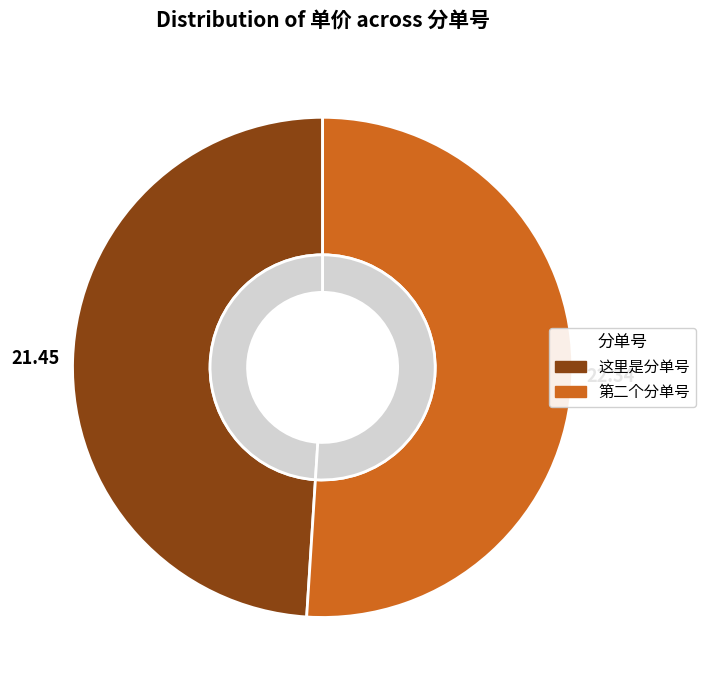

To the nearest percent, what portion does 第二个分单号 represent?

51%